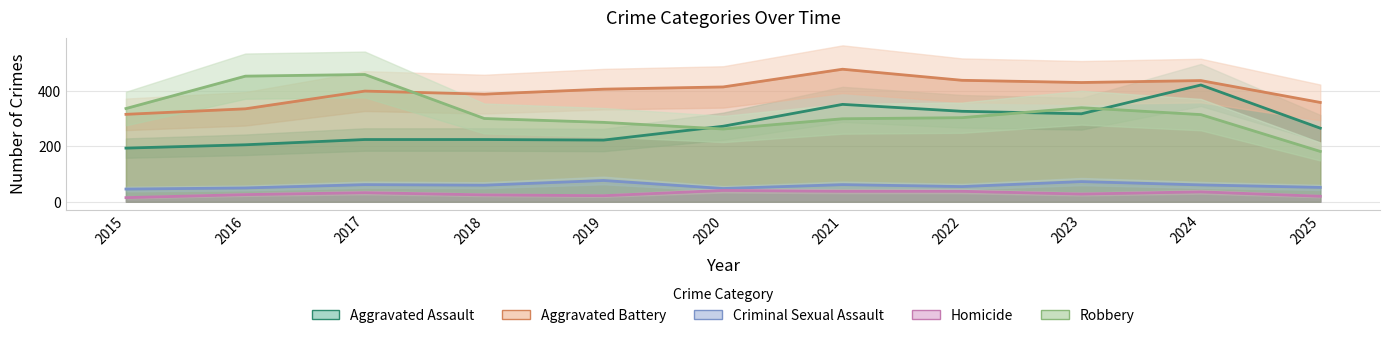

True or false: Homicide has more than 2 points higher than both neighbors.

True